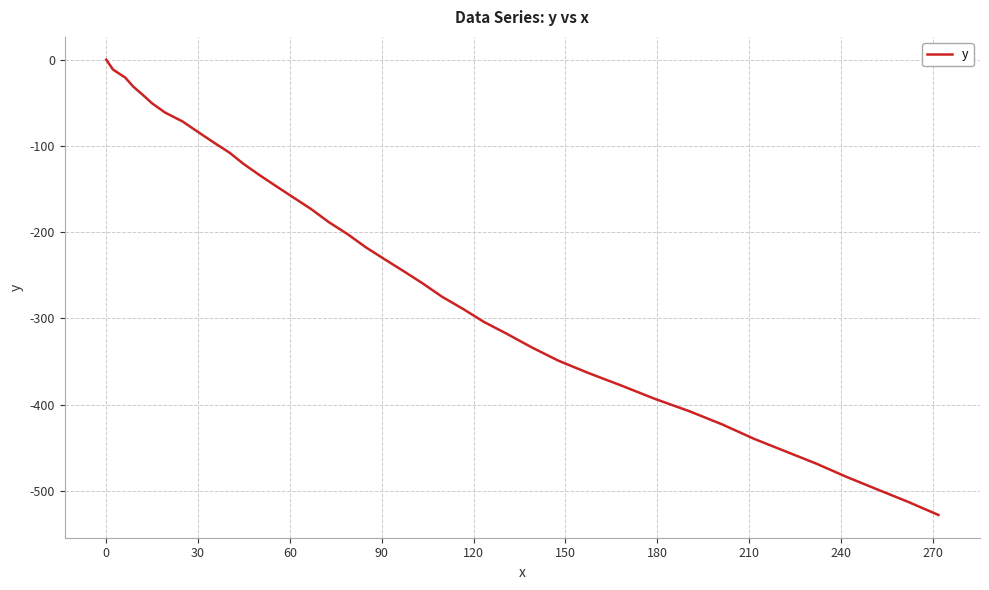

What is the minimum value shown in the chart?

-527.8